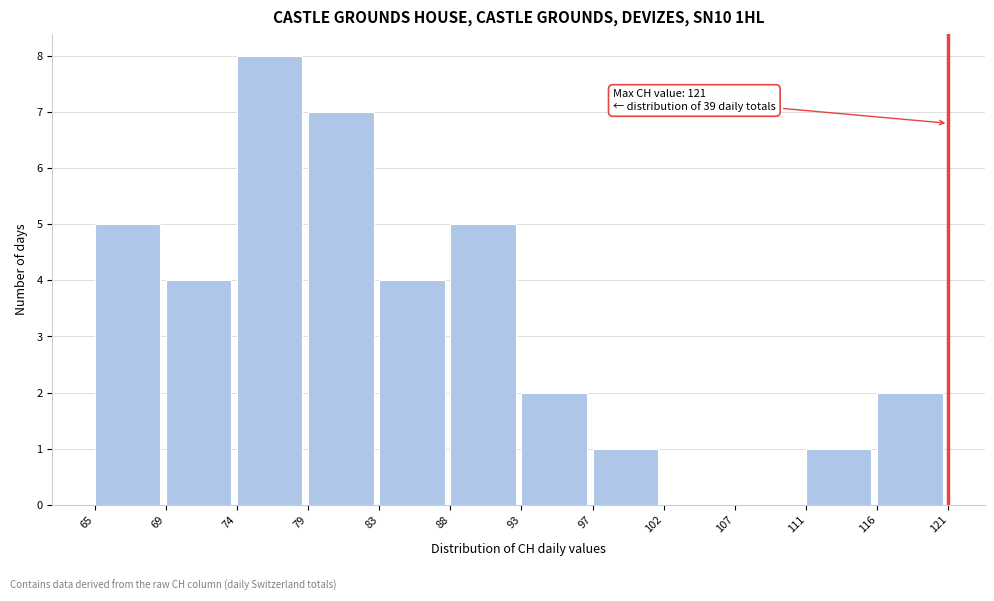

Reading right to left, extract all data points from this chart.

116=2	111=1	107=0	102=0	97=1	93=2	88=5	83=4	79=7	74=8	69=4	65=5